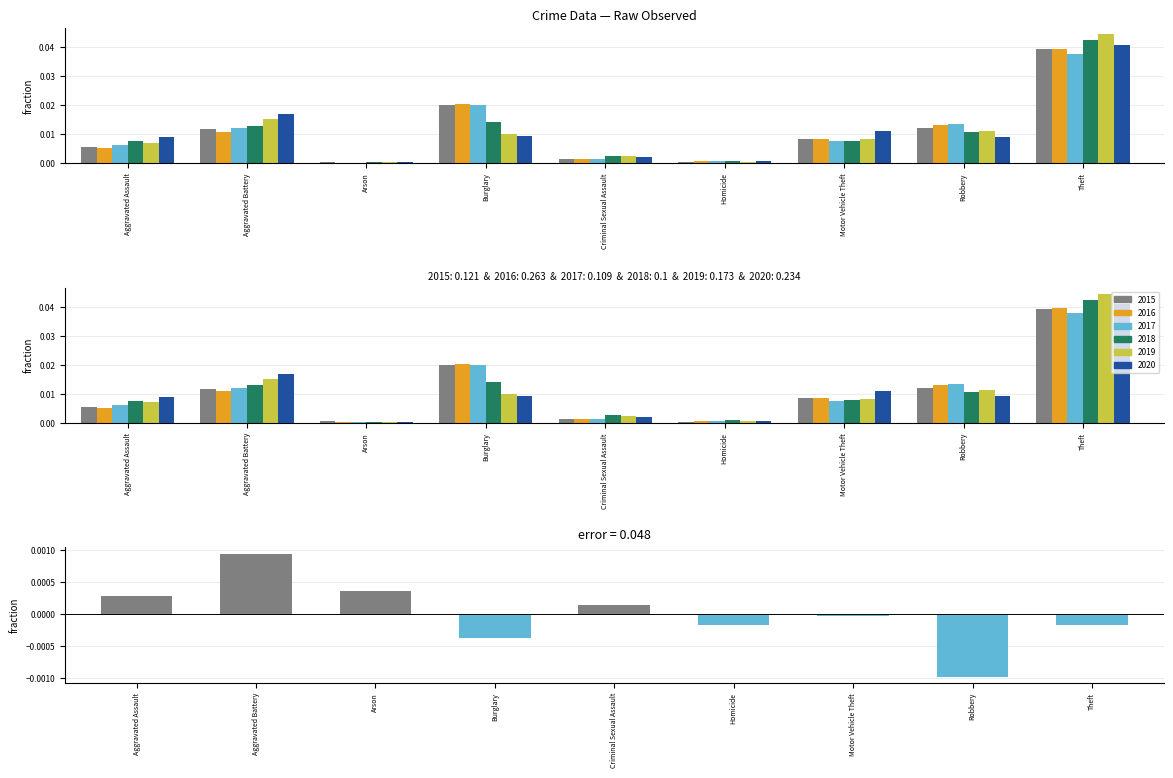

What are all the series names shown in the legend?

2015, 2016, 2017, 2018, 2019, 2020